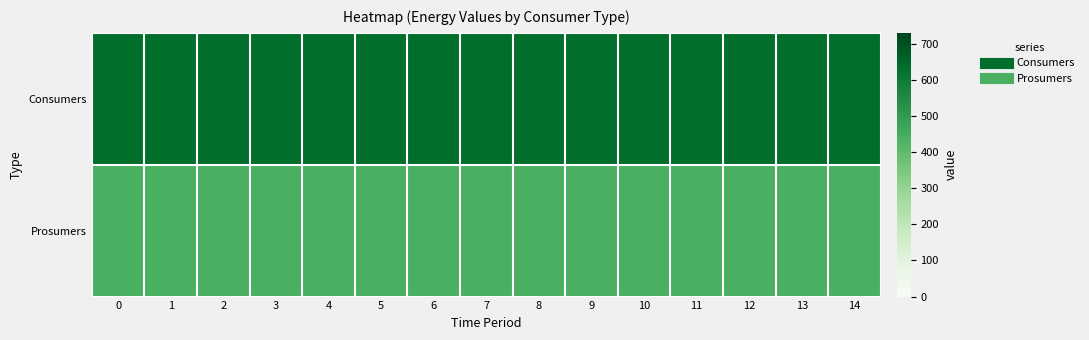

Reading left to right, list all the values displayed in this chart.

row_0: 0=635	1=635	2=635	3=635	4=635	5=635	6=635	7=635	8=635	9=635	10=635	11=635	12=635	13=635	14=635
row_1: 0=440	1=440	2=440	3=440	4=440	5=440	6=440	7=440	8=440	9=440	10=440	11=440	12=440	13=440	14=440